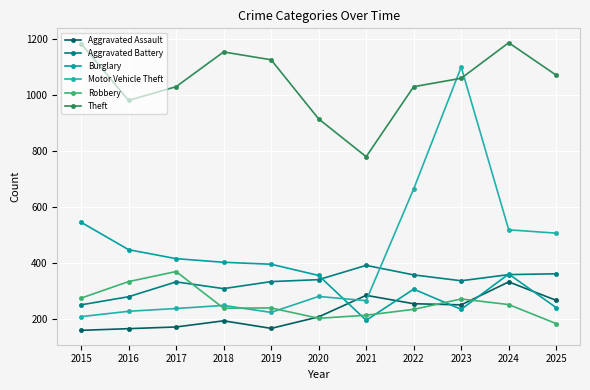

In Aggravated Assault, how many points are lower than both neighbors (excluding endpoints)?

2